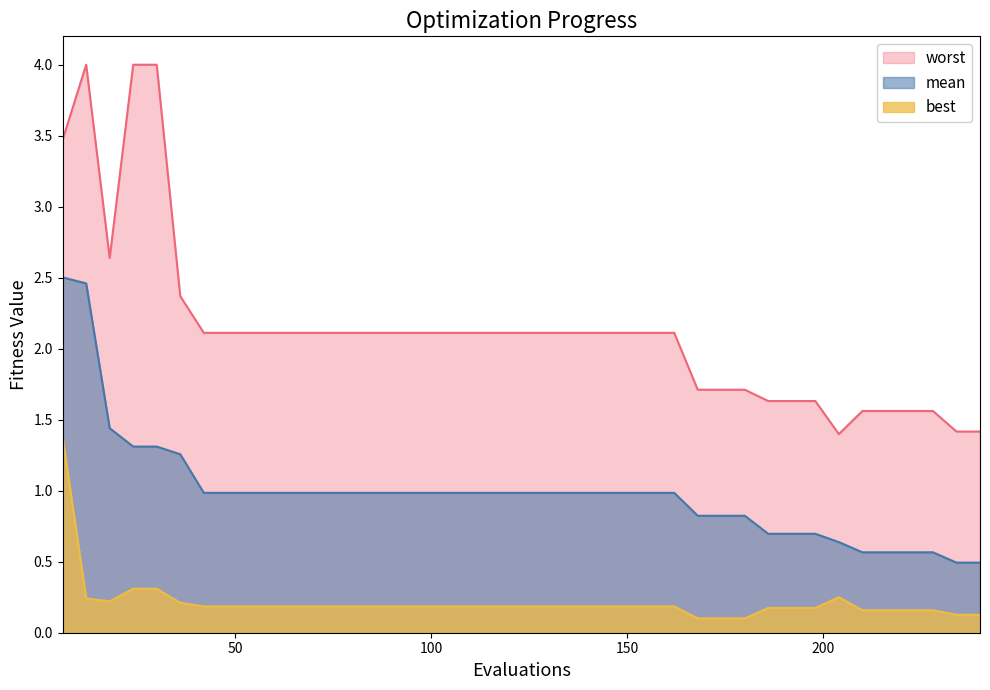

What is the value of the mean point at the 33rd from the left?

0.7